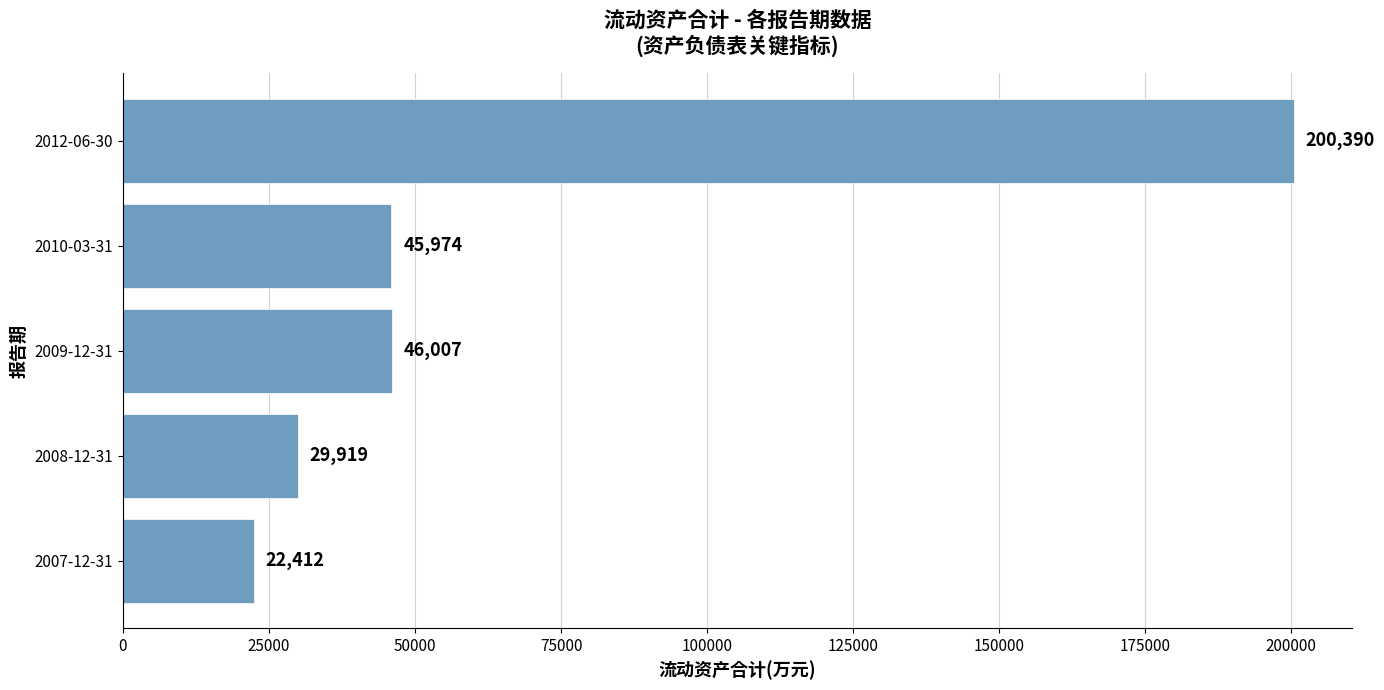

What is the ratio of the value at 2007-12-31 to the value at 2010-03-31?

0.5